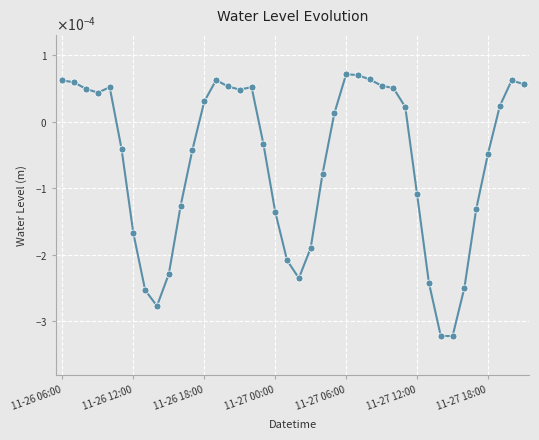

True or false: there are more than 0 points higher than both neighbors.

True